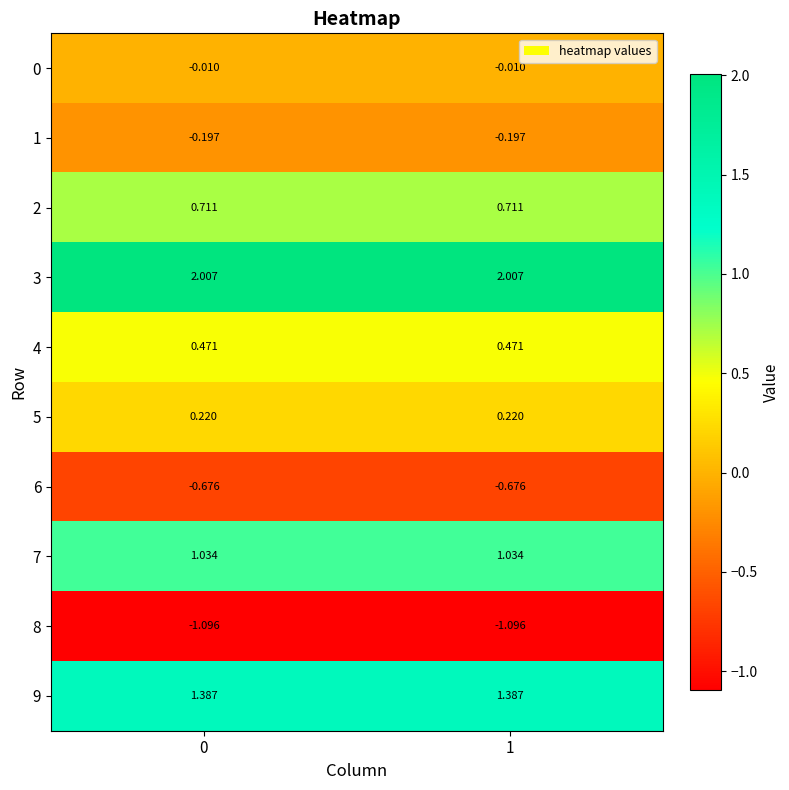

How many series are shown in this chart?

10